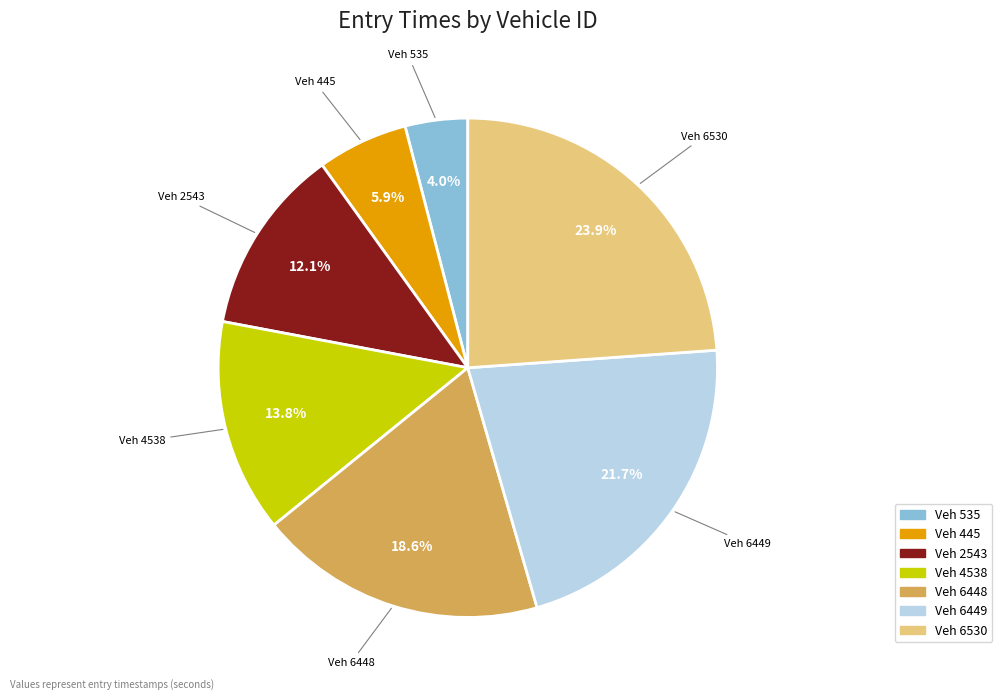

Is there a majority slice in this chart?

No